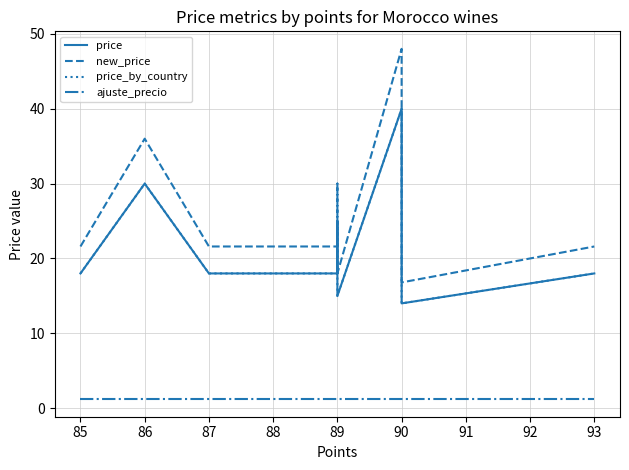

Which series has the widest spread of values?

new_price